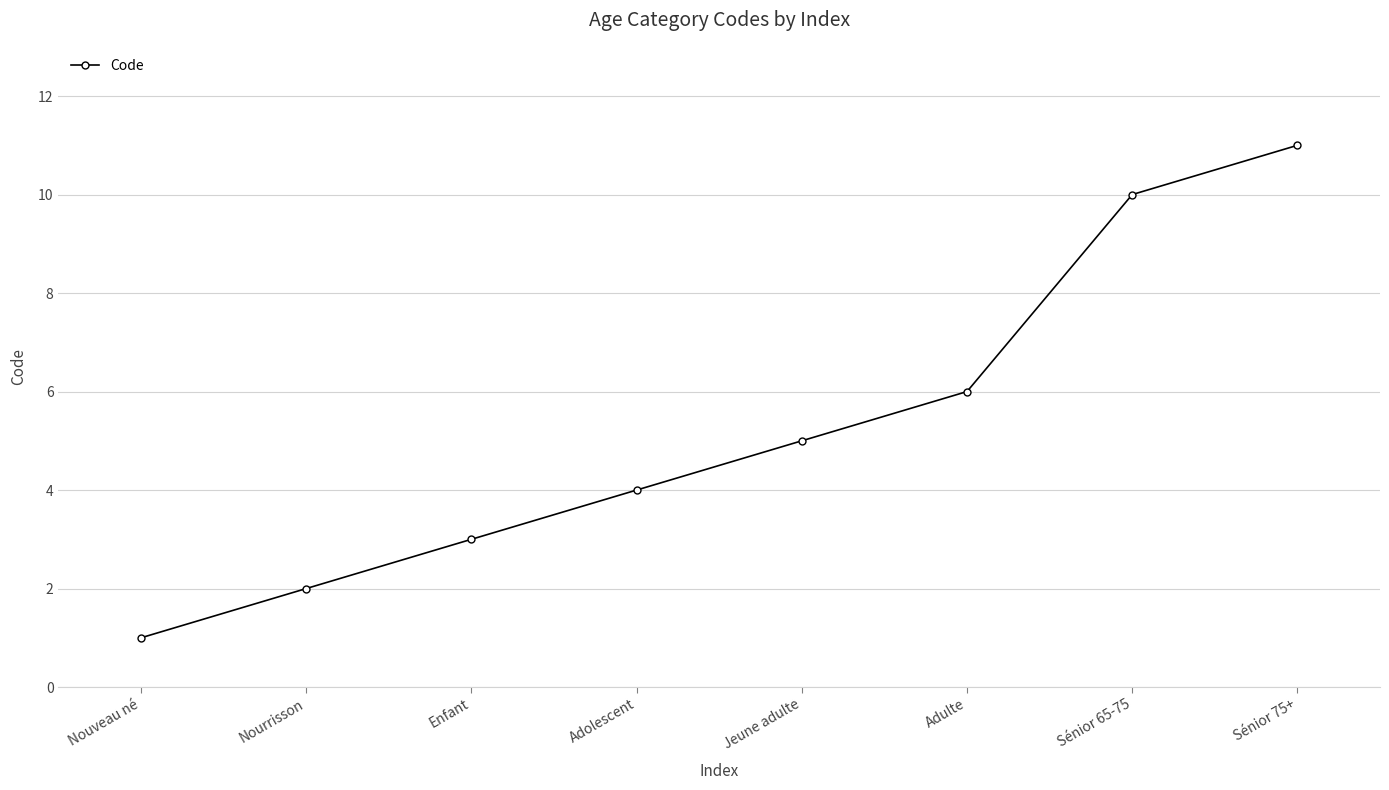

Which category has the lowest value across all series?

Nouveau né